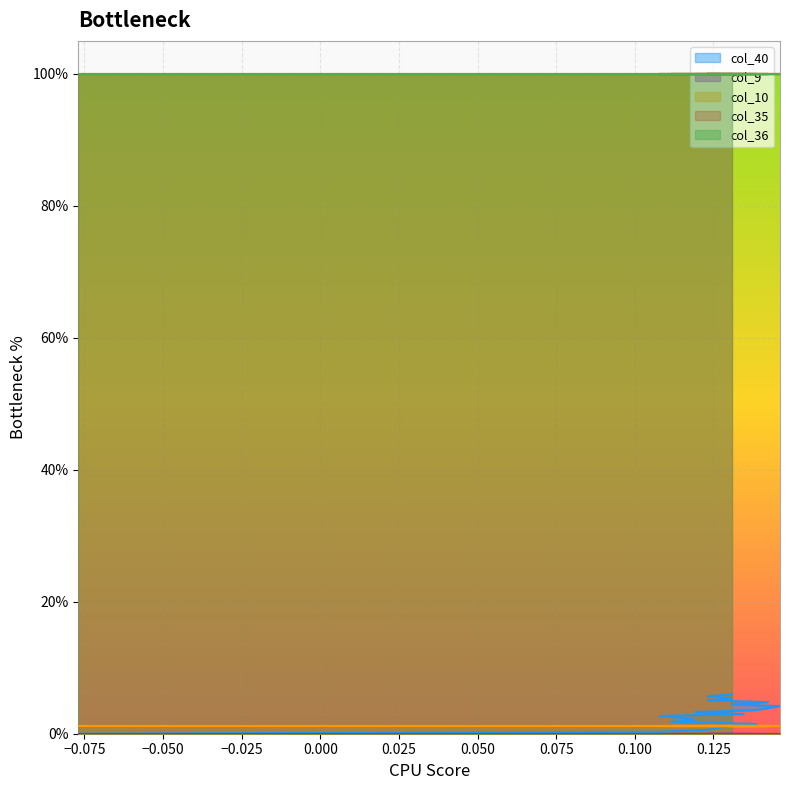

Which series changed the most between 1 and 2?

col_40